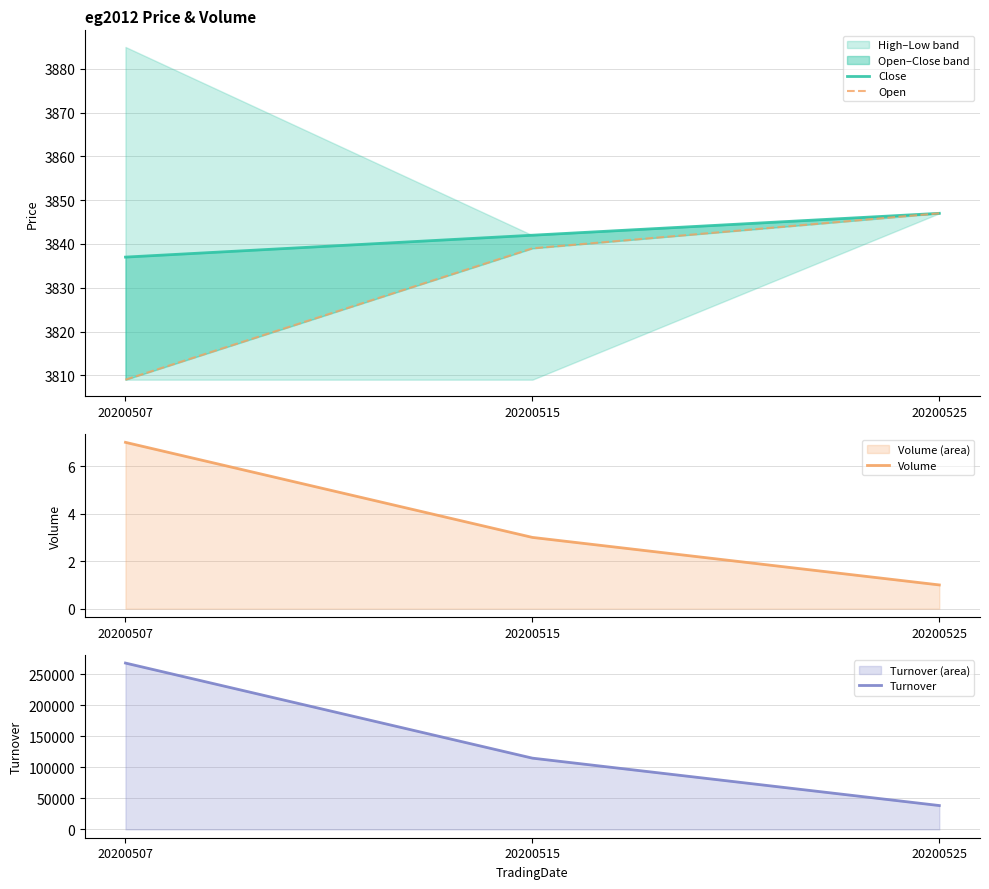

How many values in the Turnover series exceed 114900?

1